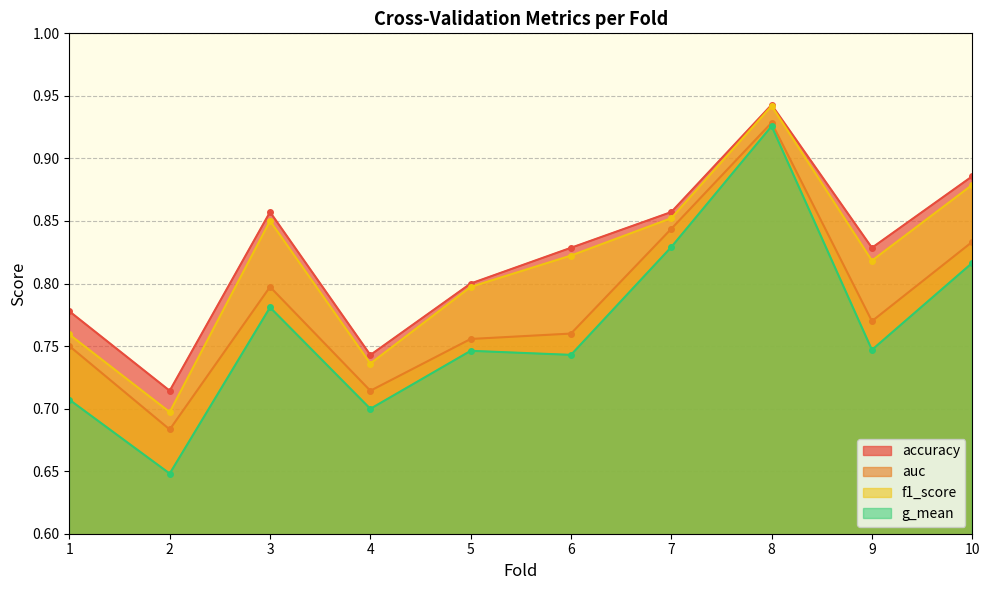

Rank the series at 3 from lowest to highest value.

g_mean, auc, f1_score, accuracy